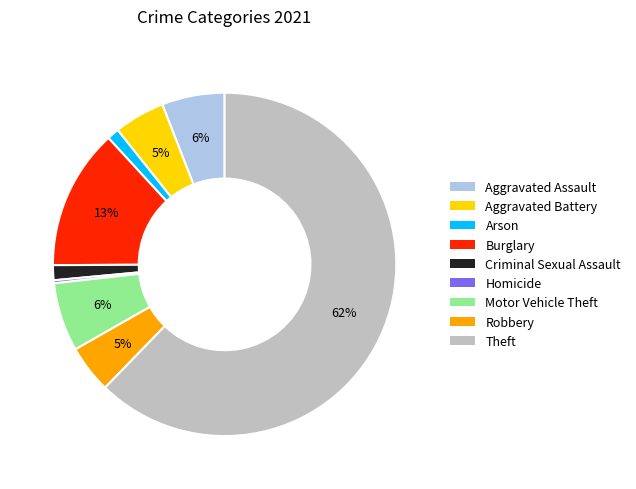

Does any single category account for the majority?

Yes